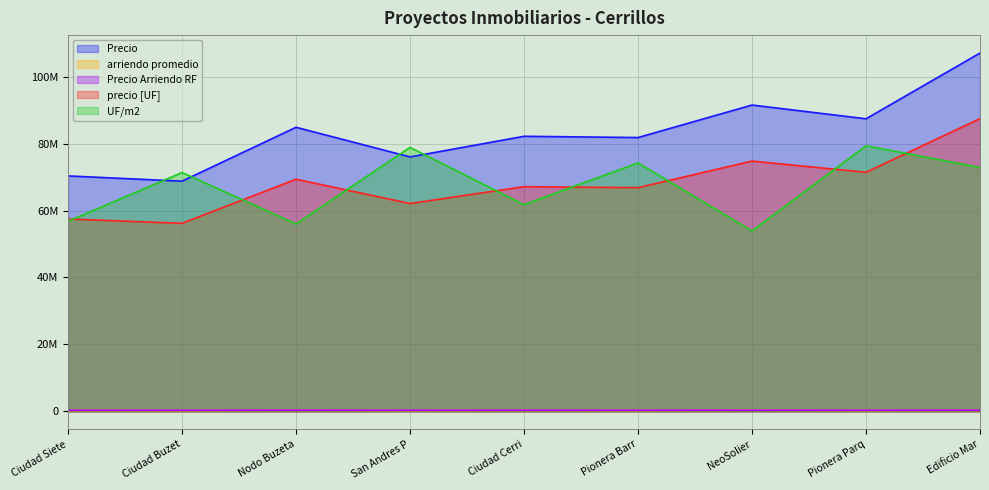

Where is Precio Arriendo RF nearest to the value 336356?

NeoSolier